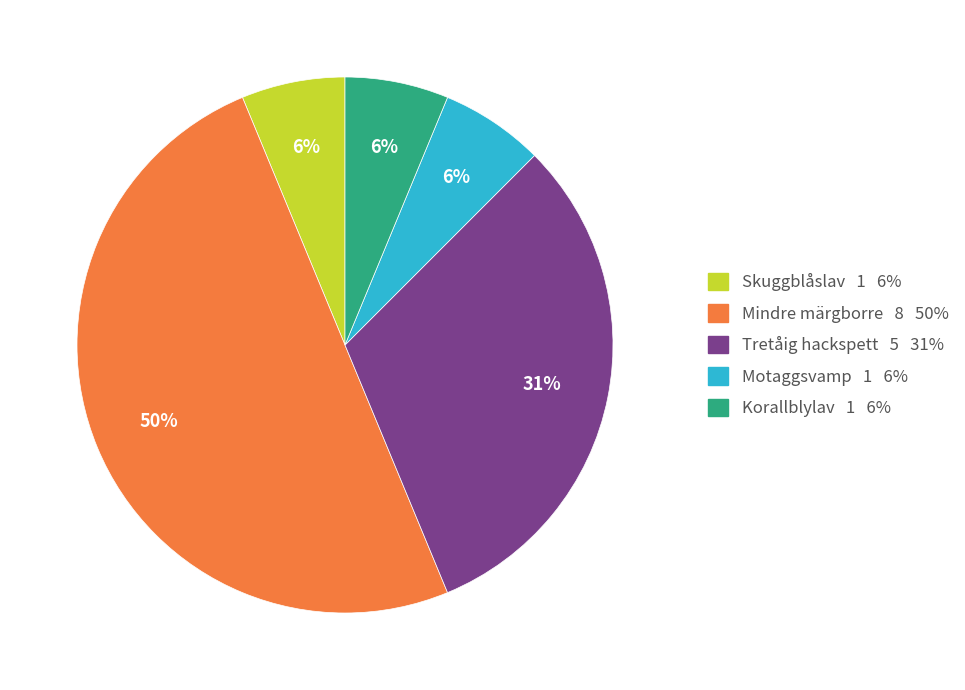

To the nearest percent, what is the average slice percentage?

20%